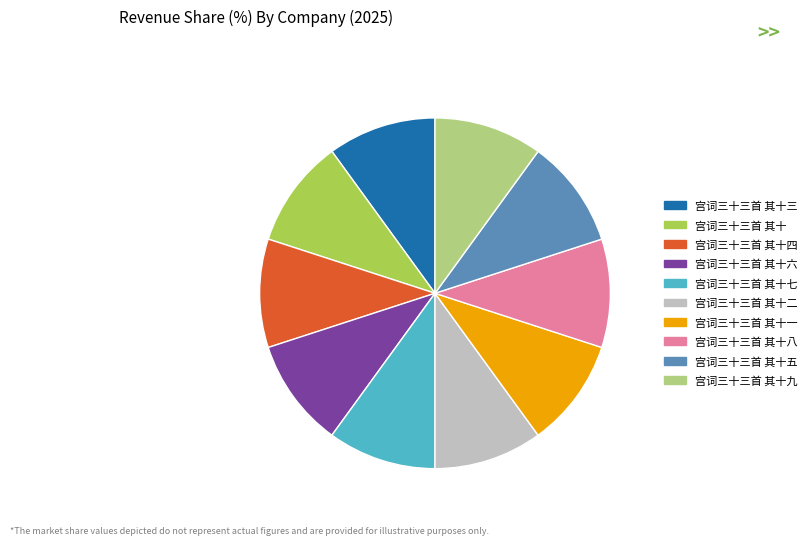

The 宫词三十三首 其十九 slice represents 10% of the pie. True or false?

True